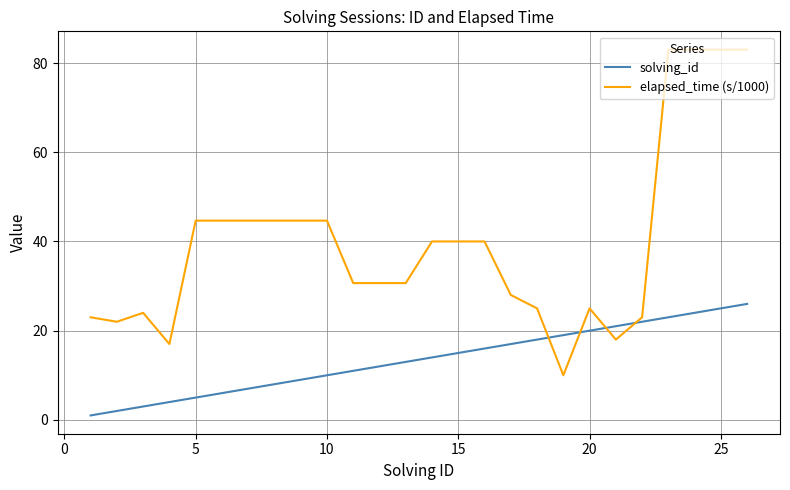

Which series ends up on top after the final intersection of elapsed_time (s/1000) and solving_id?

elapsed_time (s/1000)